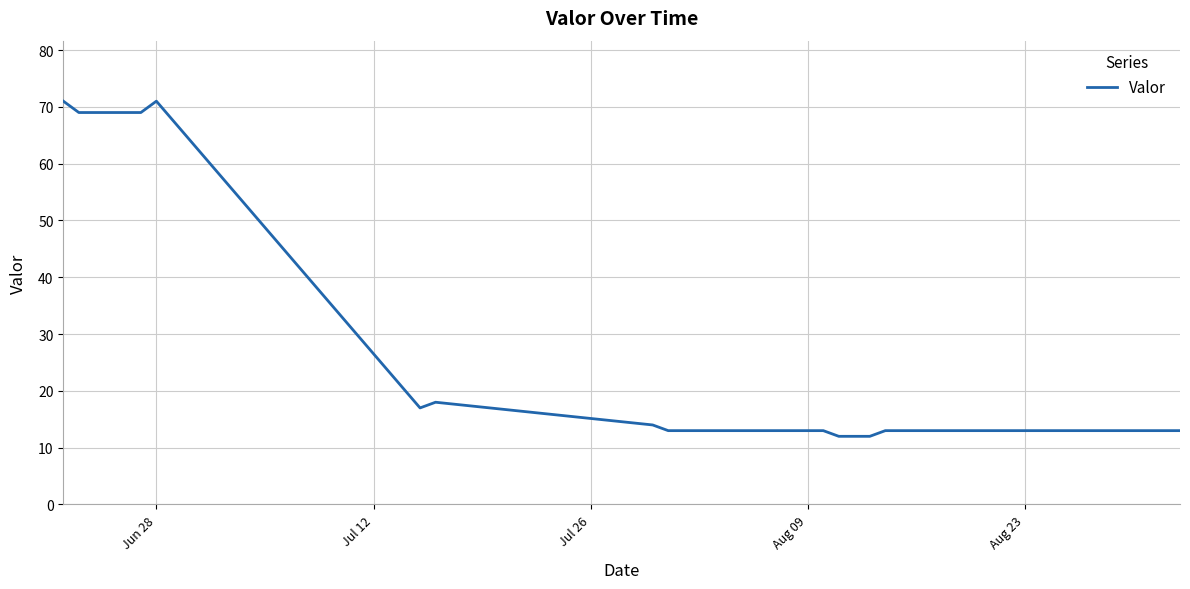

How many lines are shown in the chart?

1